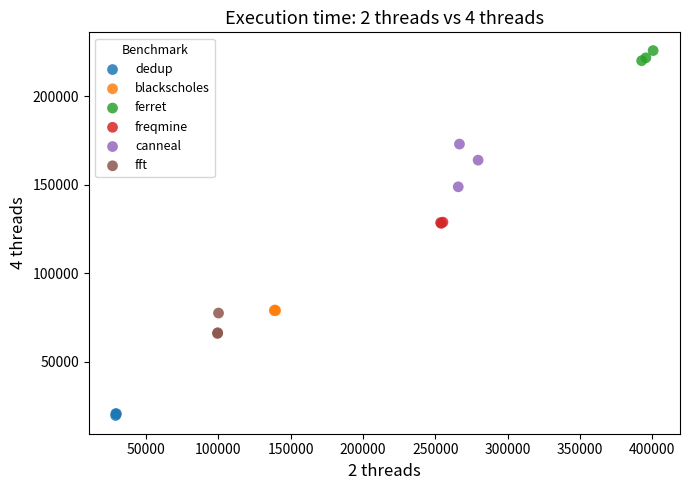

What are all the series names shown in the legend?

dedup, blackscholes, ferret, freqmine, canneal, fft